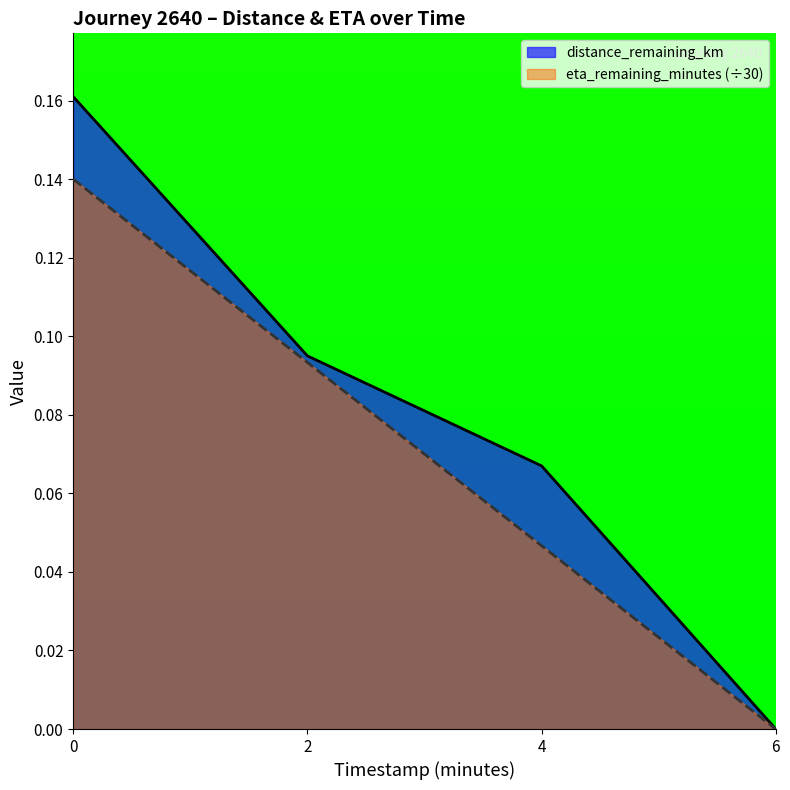

At which label does eta_remaining_minutes reach its minimum?

6.0